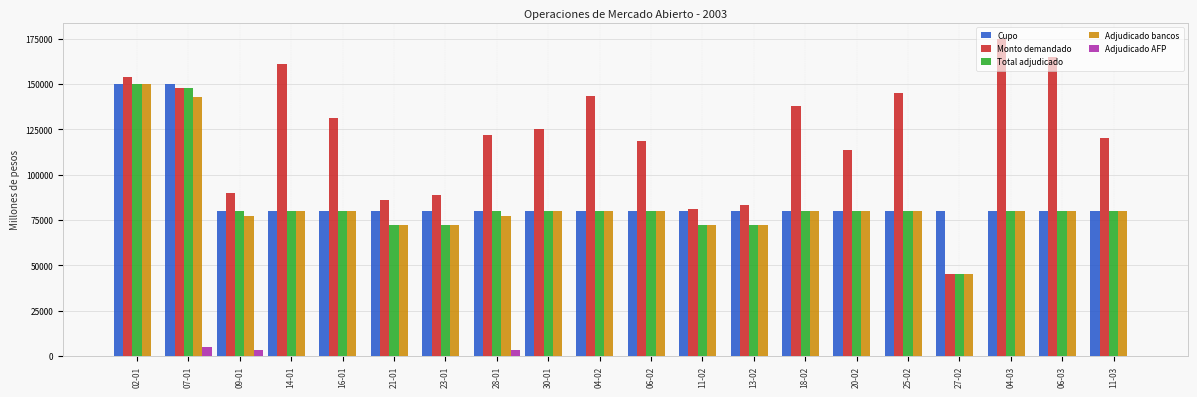

Which series changed the most between 07-01 and 23-01?

Total adjudicado